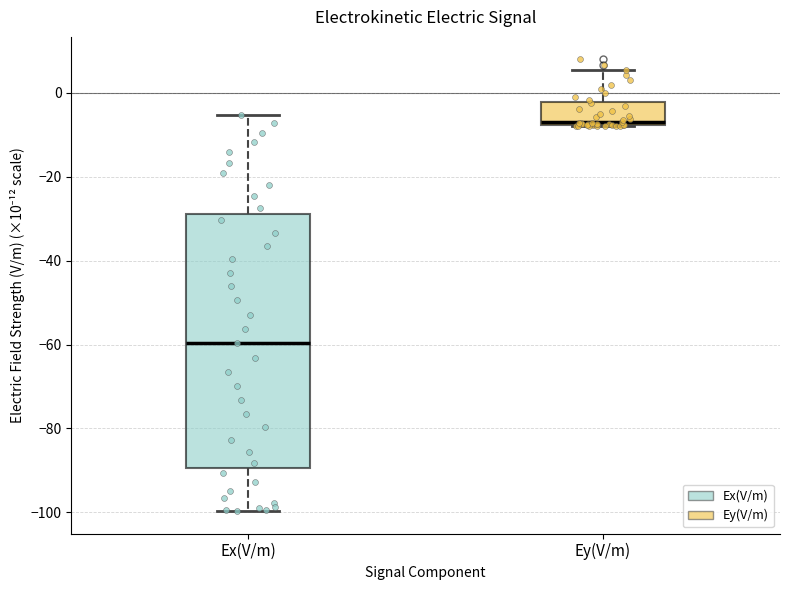

Where does the upper whisker of the box for Ey(V/m) end on the y-axis? The values are not printed on the chart, so give them approximately, as read against the axis.

6